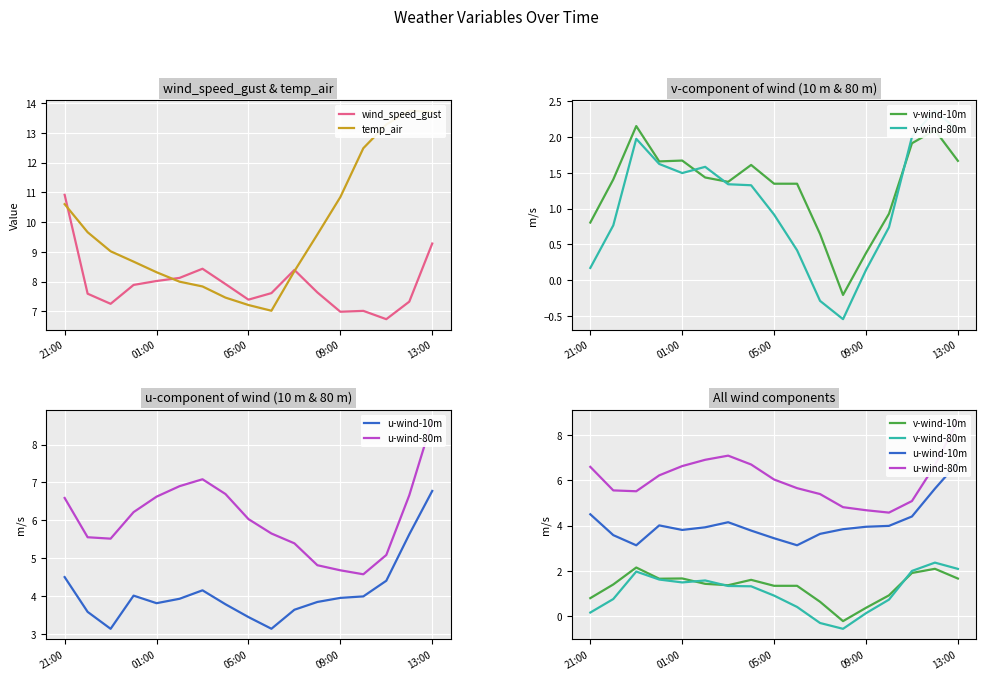

What is the sum of the u-wind-10m values at 5 and 15?

9.6